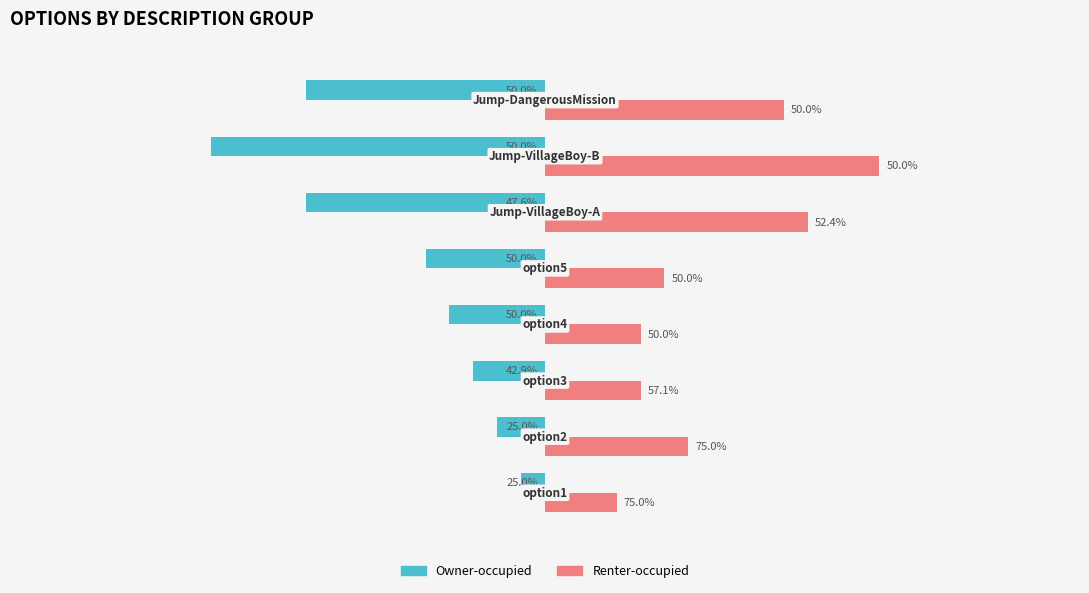

What are all the series names shown in the legend?

Owner-occupied, Renter-occupied